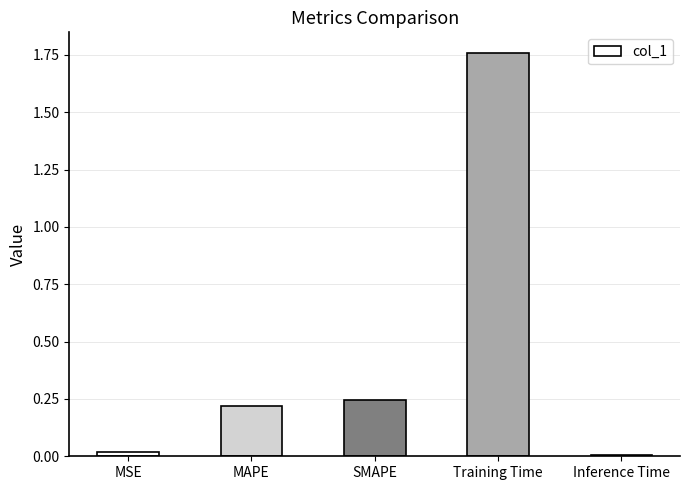

What is the difference between the maximum and second lowest values?

1.7